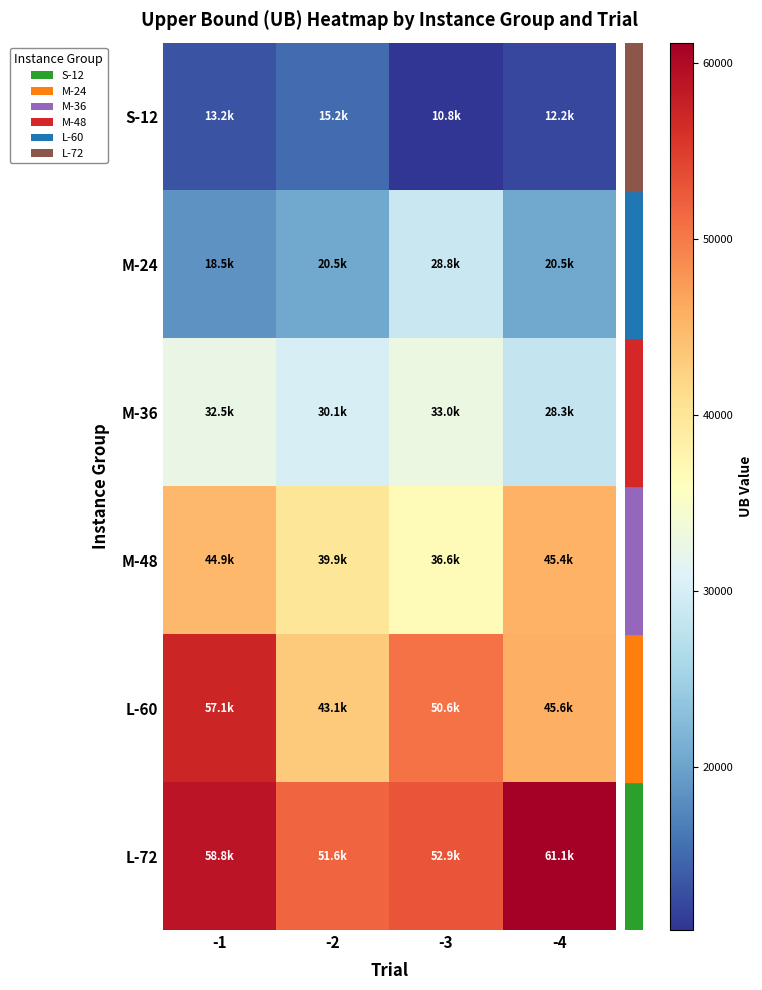

How many series are shown in this chart?

6